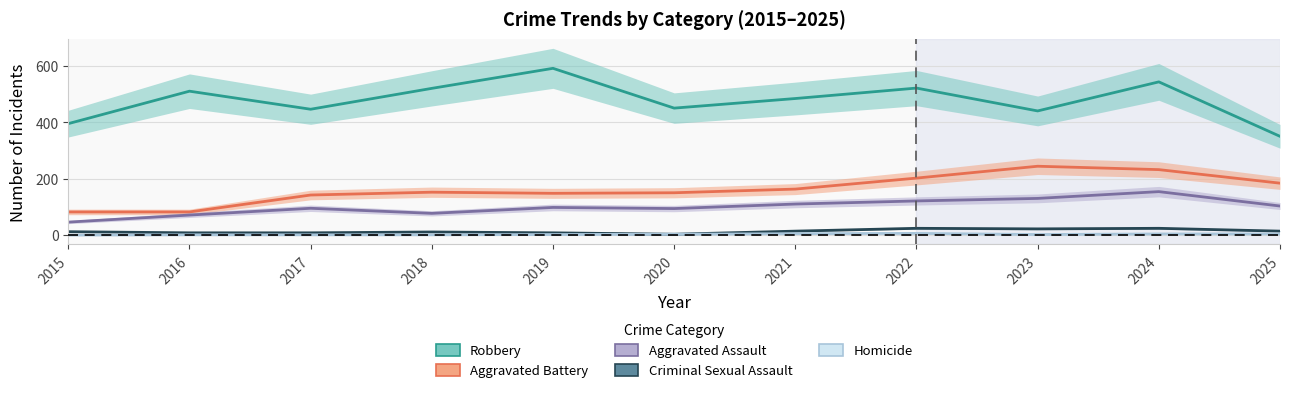

Which series has the largest total across all categories?

Robbery